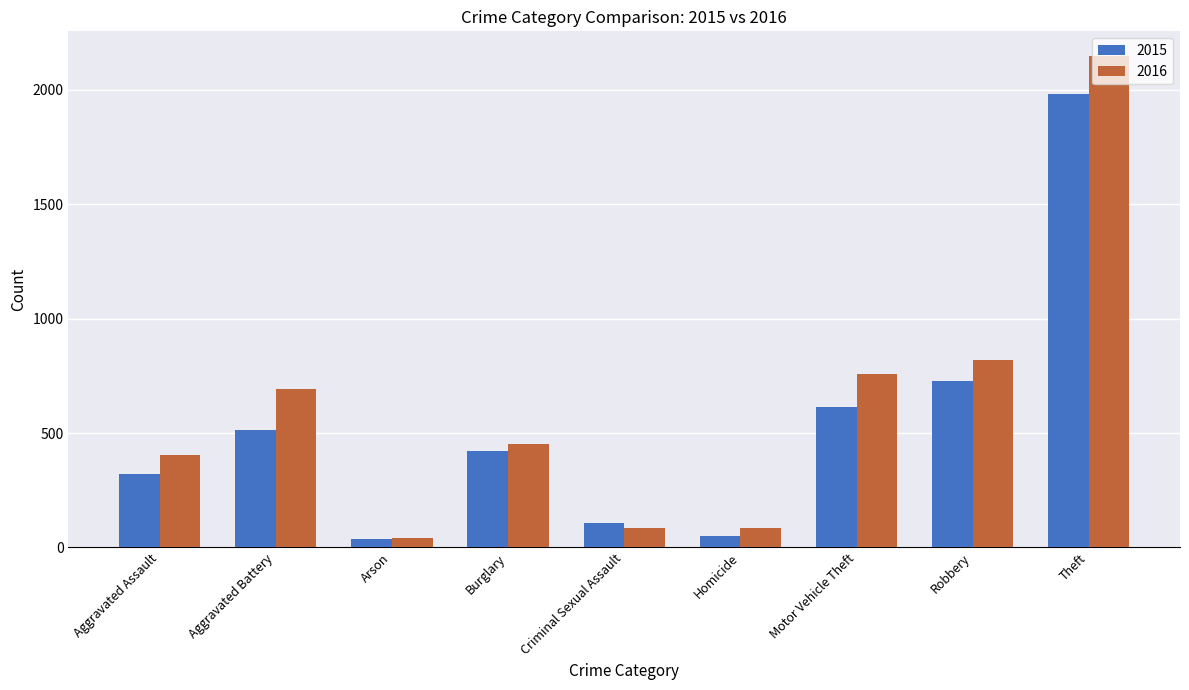

Where is 2015 nearest to the value 1008?

Robbery